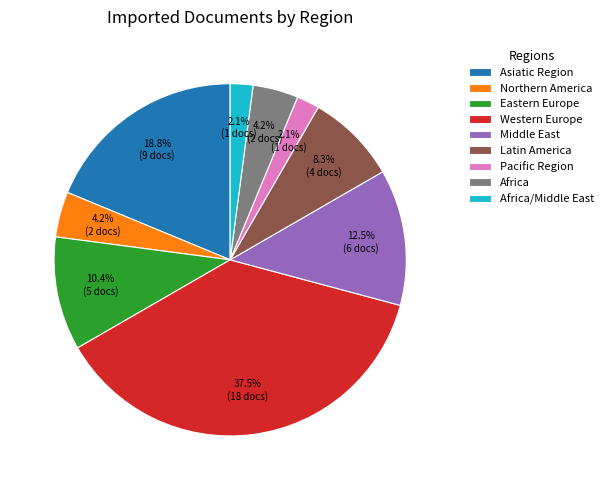

Does Eastern Europe account for over 50% of the chart?

No